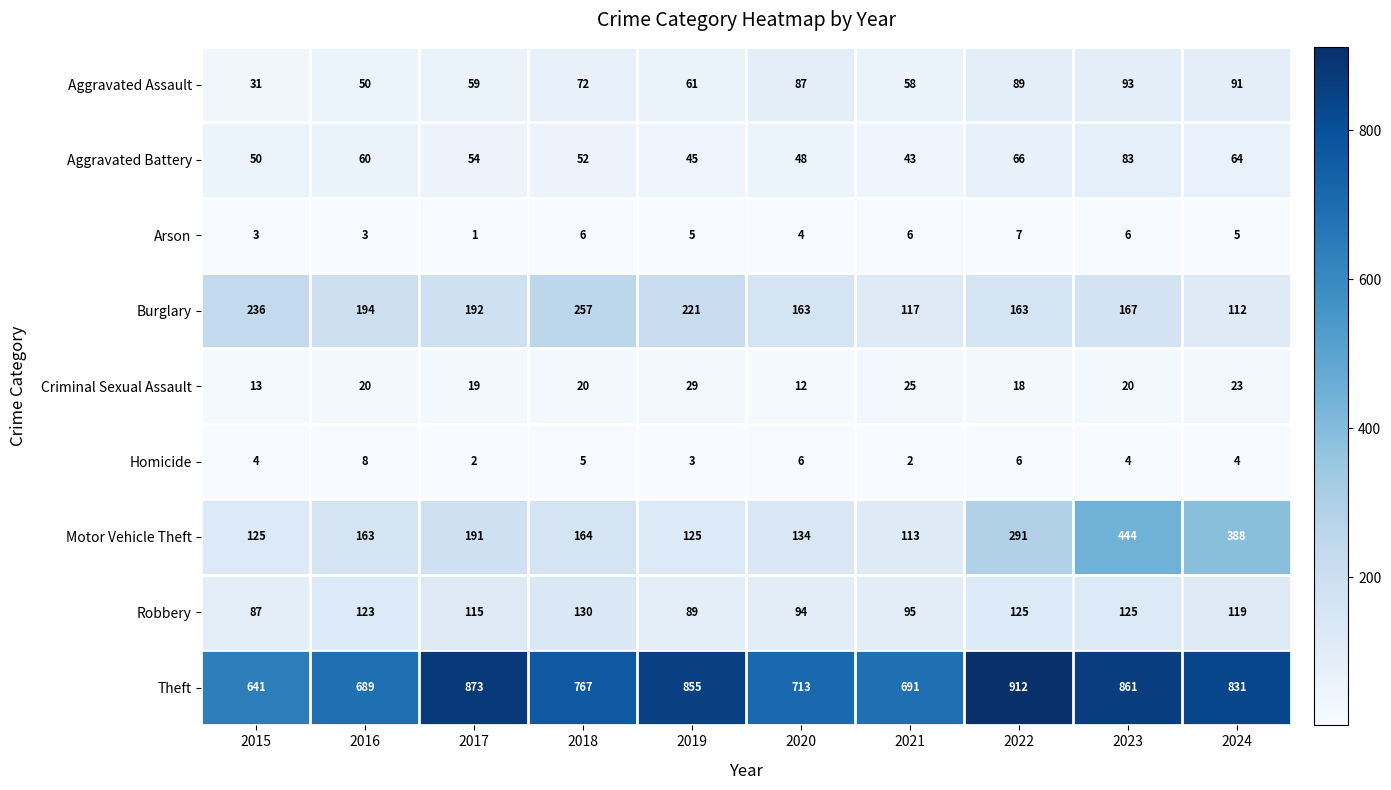

Is it true that Motor Vehicle Theft equals 220 at 2019?

False